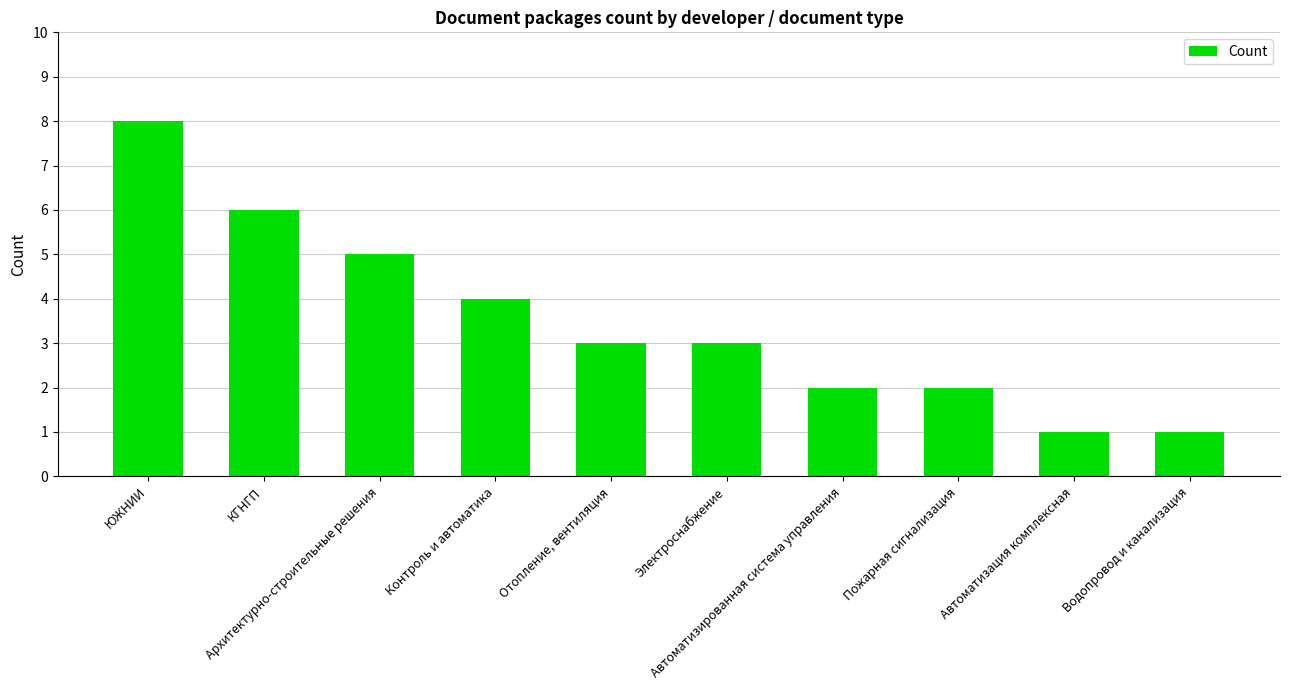

At which label does the data first exceed 3?

ЮЖНИИ